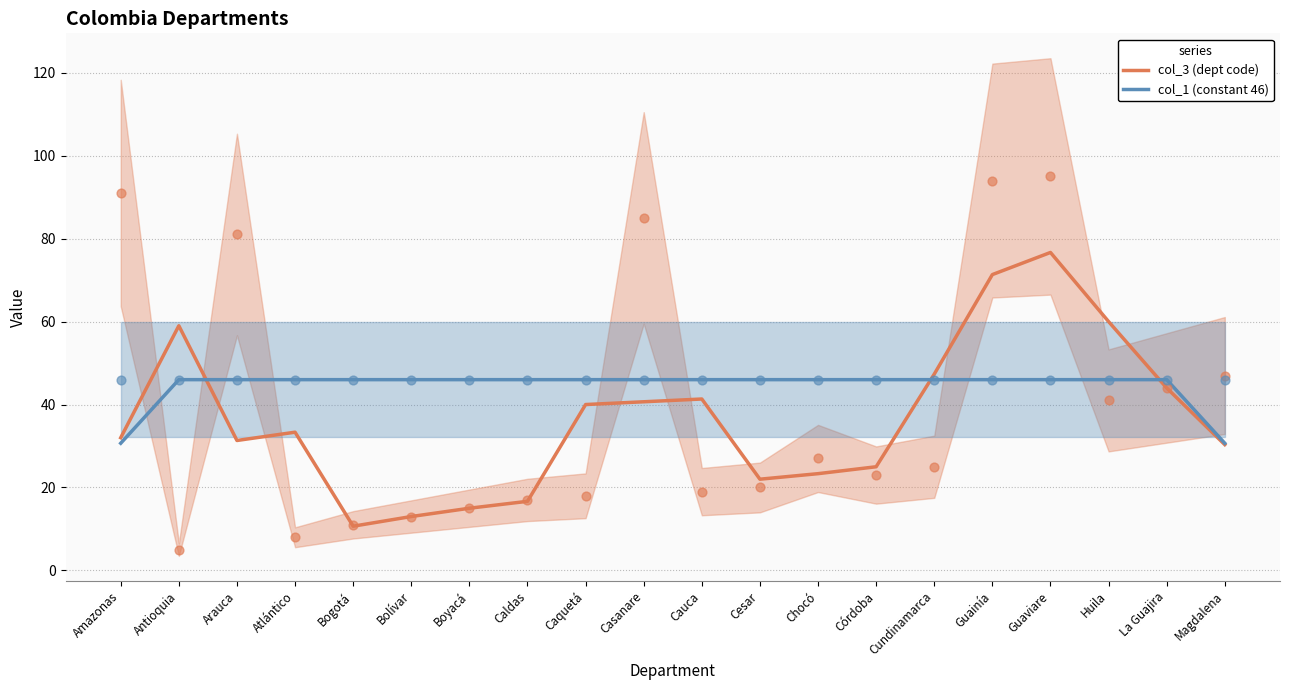

What are all the series names shown in the legend?

col_3 (dept code), col_1 (constant 46)